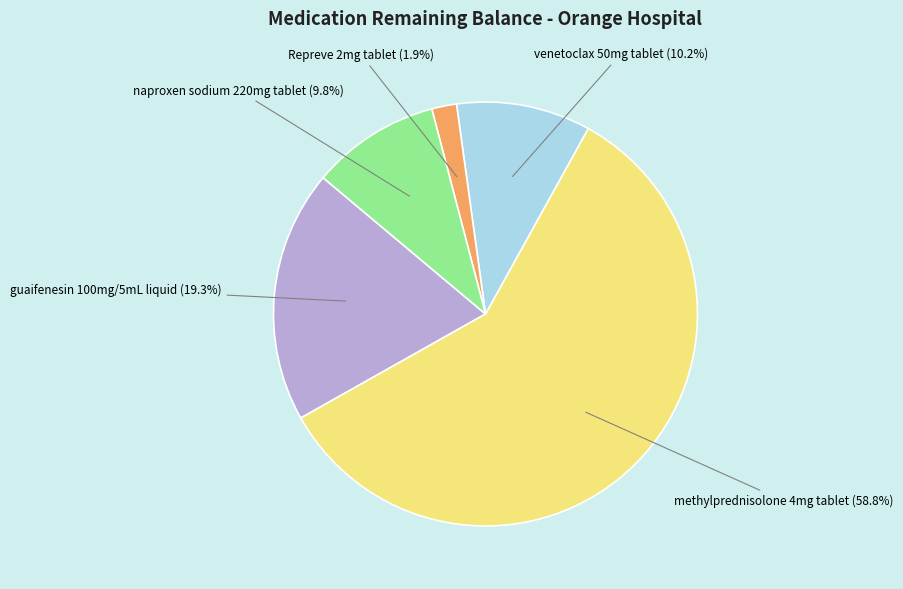

Is there any slice that represents more than half of the pie?

Yes